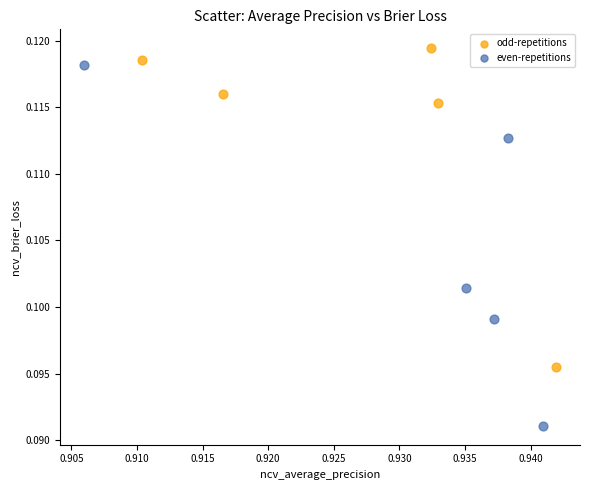

Which series reaches the minimum Y coordinate?

even-repetitions